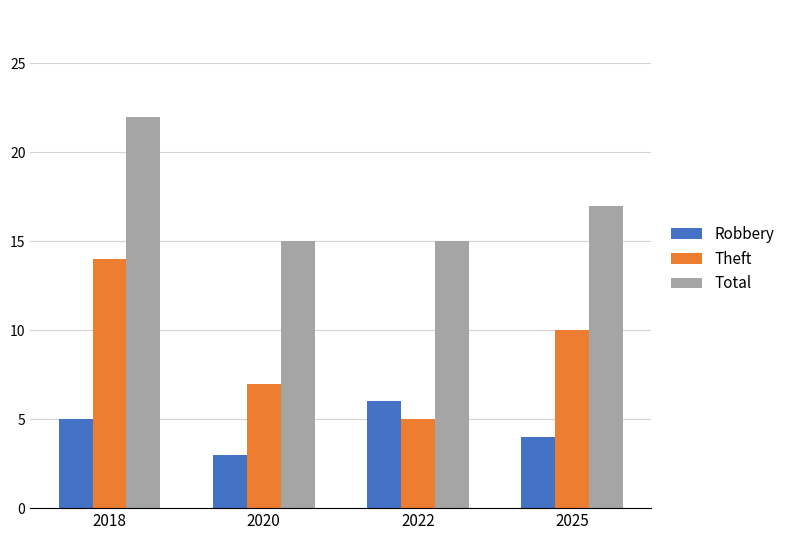

At which label is Robbery closest to 4?

2025